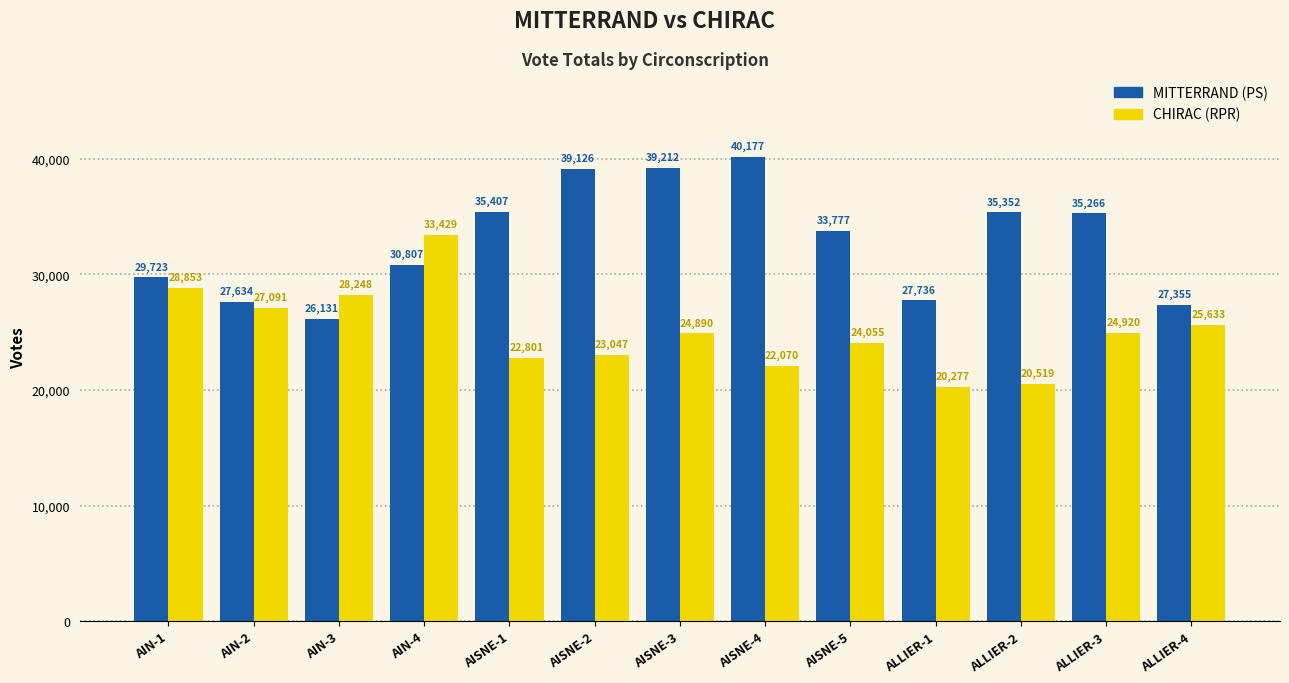

What are all the series names shown in the legend?

MITTERRAND (PS), CHIRAC (RPR)